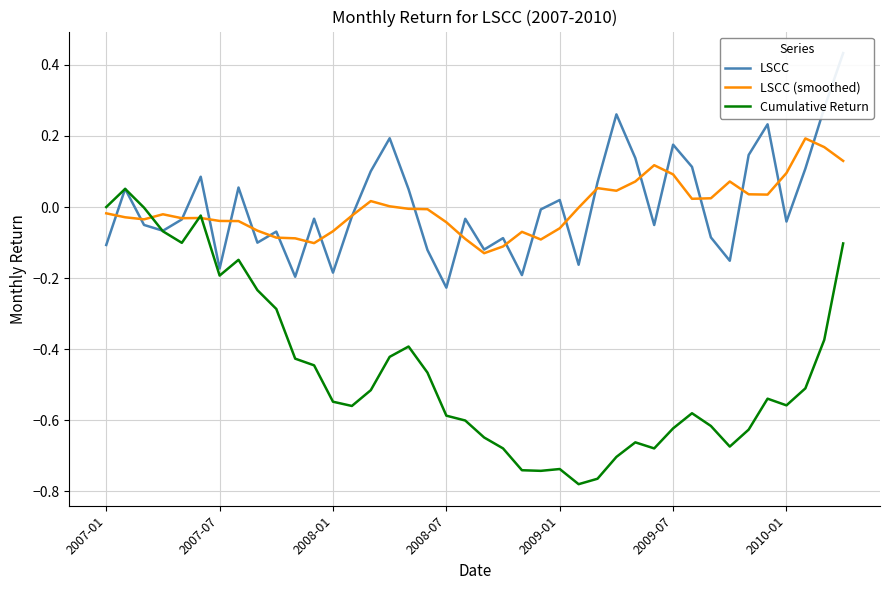

Reading right to left, what are all the values shown in this chart?

LSCC: 0.4	0.3	0.1	-0.0	0.2	0.1	-0.2	-0.1	0.1	0.2	-0.1	0.1	0.3	0.1	-0.2	0.0	-0.0	-0.2	-0.1	-0.1	-0.0	-0.2	-0.1	0.1	0.2	0.1	-0.0	-0.2	-0.0	-0.2	-0.1	-0.1	0.1	-0.2	0.1	-0.0	-0.1	-0.1	0.1	-0.1
LSCC (smoothed): 0.1	0.2	0.2	0.1	0.0	0.0	0.1	0.0	0.0	0.1	0.1	0.1	0.0	0.1	-0.0	-0.1	-0.1	-0.1	-0.1	-0.1	-0.1	-0.0	-0.0	-0.0	0.0	0.0	-0.0	-0.1	-0.1	-0.1	-0.1	-0.1	-0.0	-0.0	-0.0	-0.0	-0.0	-0.0	-0.0	-0.0
Cumulative Return: -0.1	-0.4	-0.5	-0.6	-0.5	-0.6	-0.7	-0.6	-0.6	-0.6	-0.7	-0.7	-0.7	-0.8	-0.8	-0.7	-0.7	-0.7	-0.7	-0.6	-0.6	-0.6	-0.5	-0.4	-0.4	-0.5	-0.6	-0.5	-0.4	-0.4	-0.3	-0.2	-0.1	-0.2	-0.0	-0.1	-0.1	-0.0	0.1	0.0